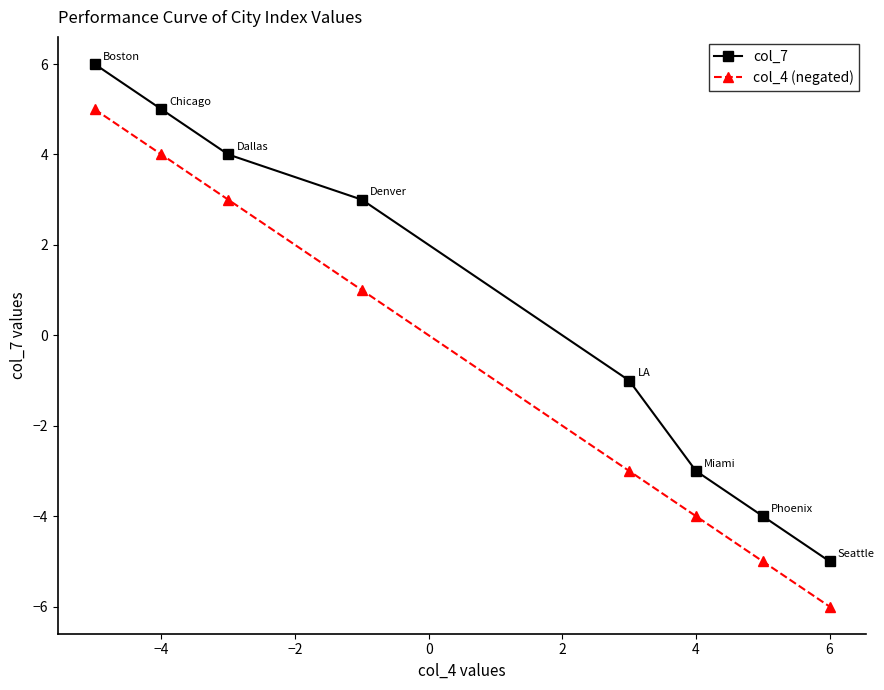

How many negative values does the col_7 series have?

4